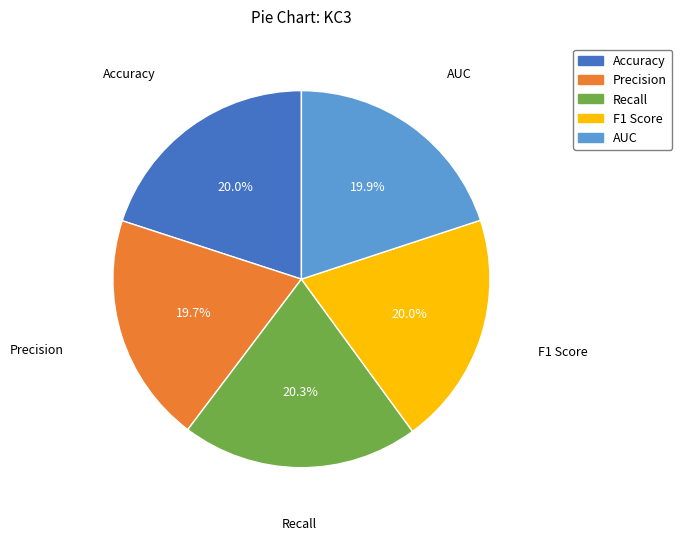

To the nearest percent, what portion does Accuracy represent?

20%